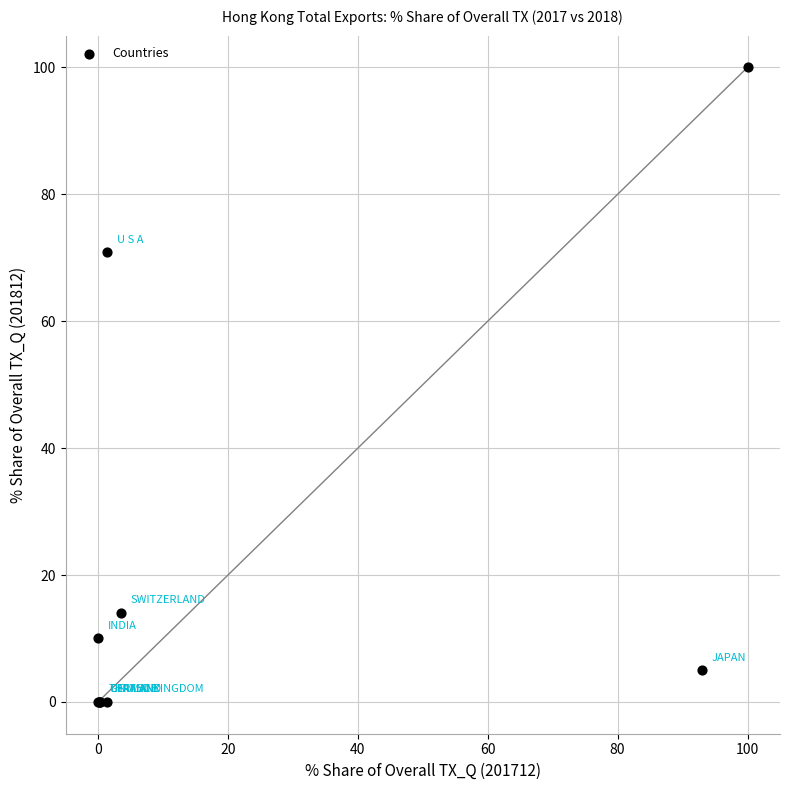

What Y value in the scatter plot is closest to 50?

70.9